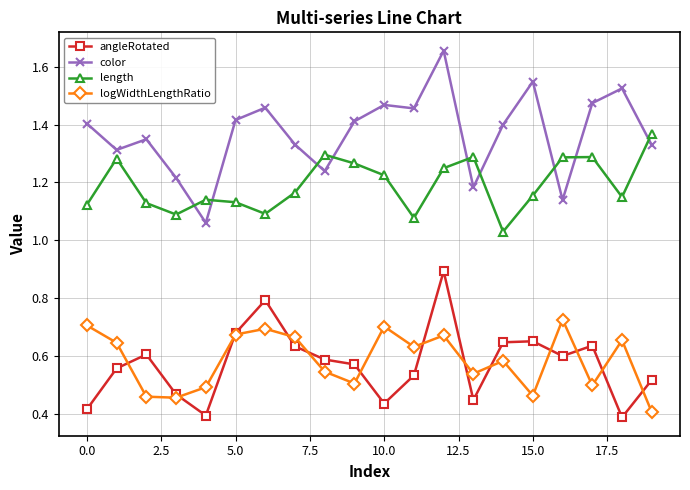

How many color values are between 1 and 2?

20